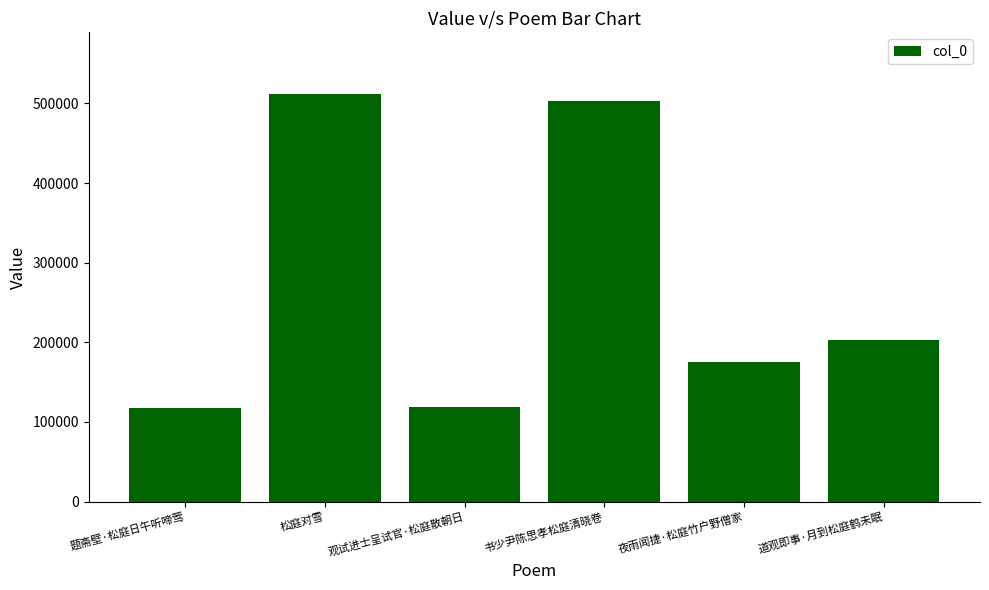

Which category has the highest value across all series?

松庭对雪